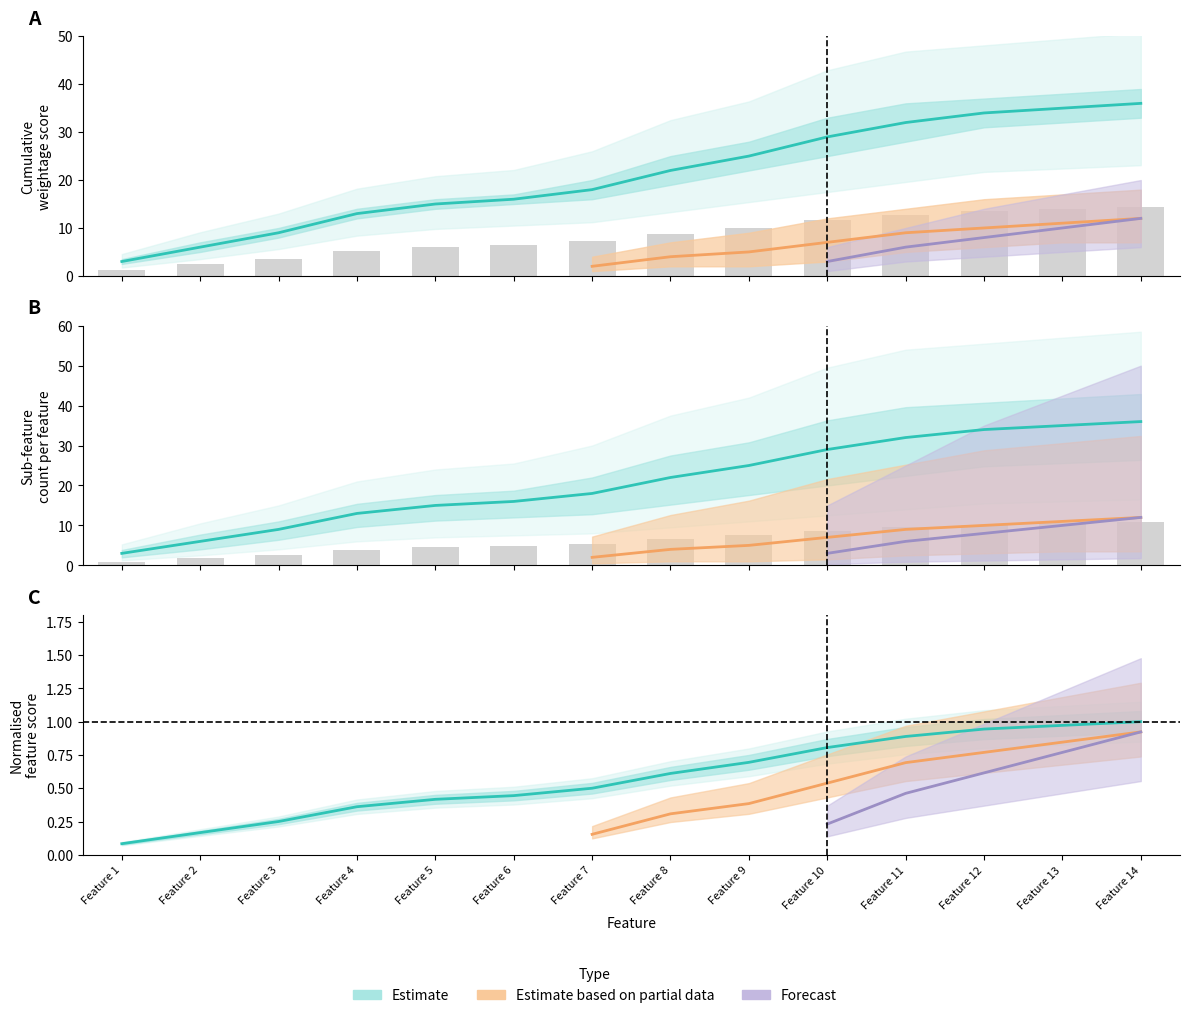

Rank the categories by Estimate based on partial data value from highest to lowest.

Feature 14, Feature 13, Feature 12, Feature 11, Feature 10, Feature 9, Feature 8, Feature 7, Feature 1, Feature 2, Feature 3, Feature 4, Feature 5, Feature 6